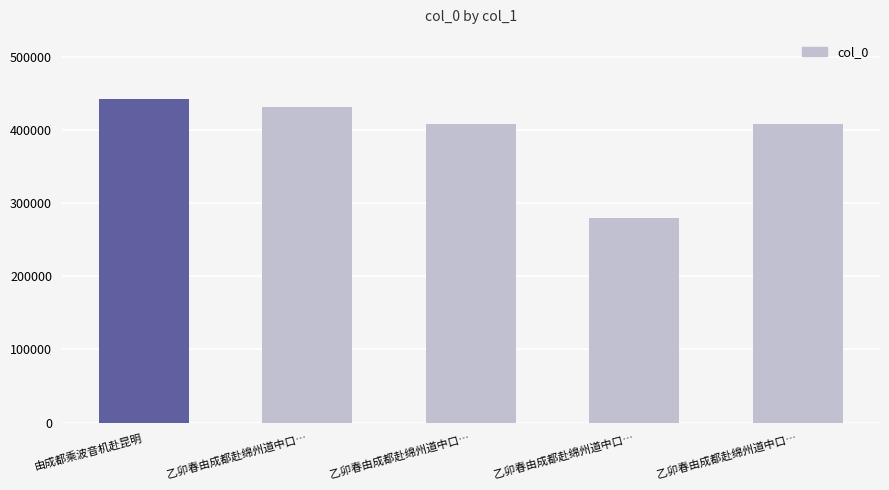

Does the chart contain stacked bars?

No